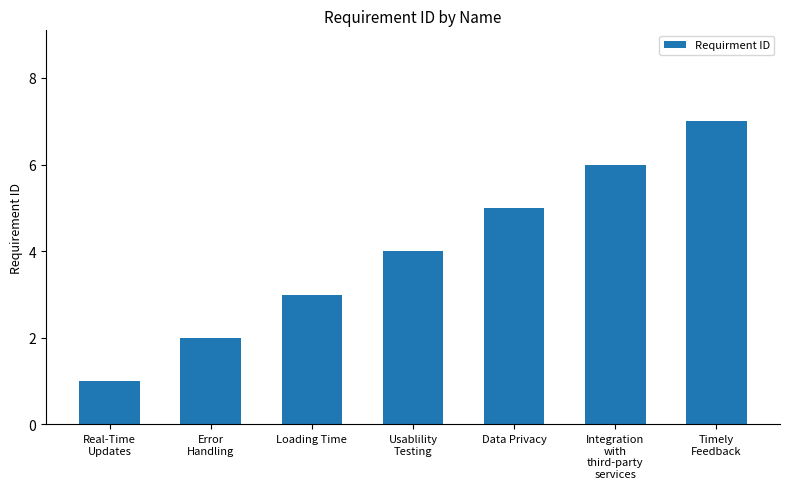

Are the bars horizontal?

No